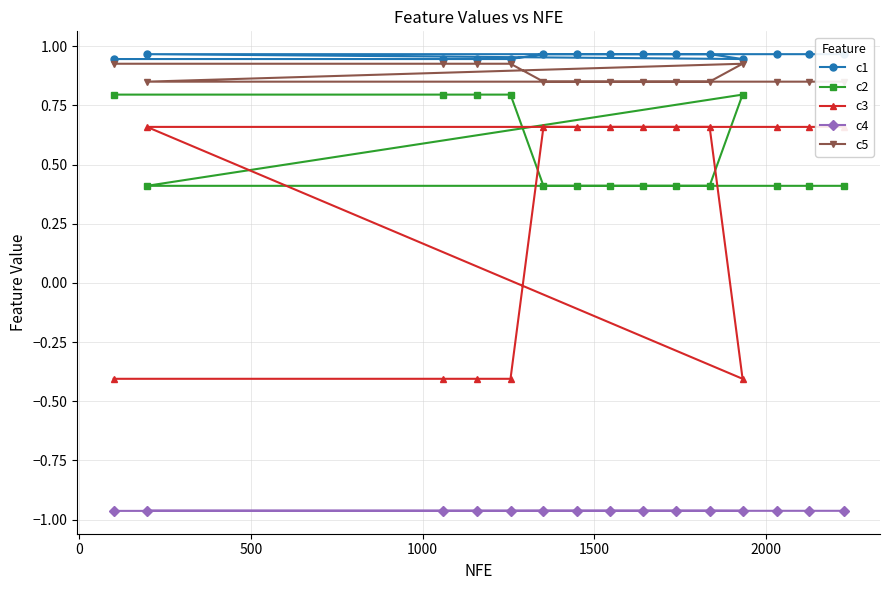

What is the highest value of the c2 series?

0.8